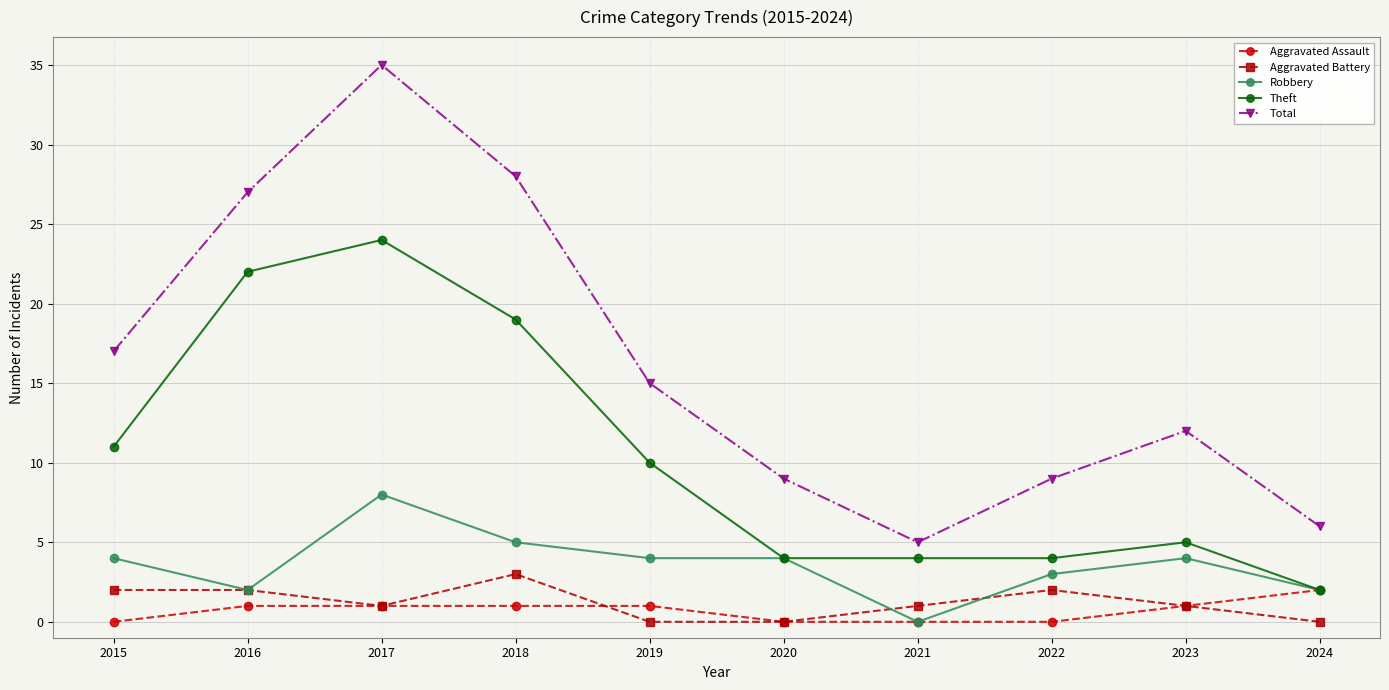

What is the total value across all series at 2016?

54